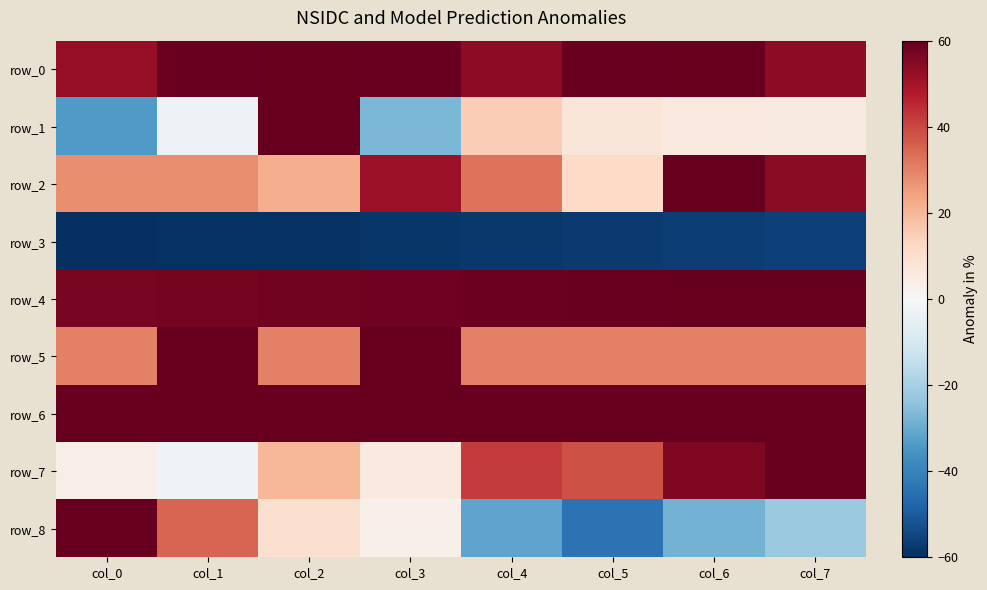

Which category has the highest value in the row_4 series?

col_7